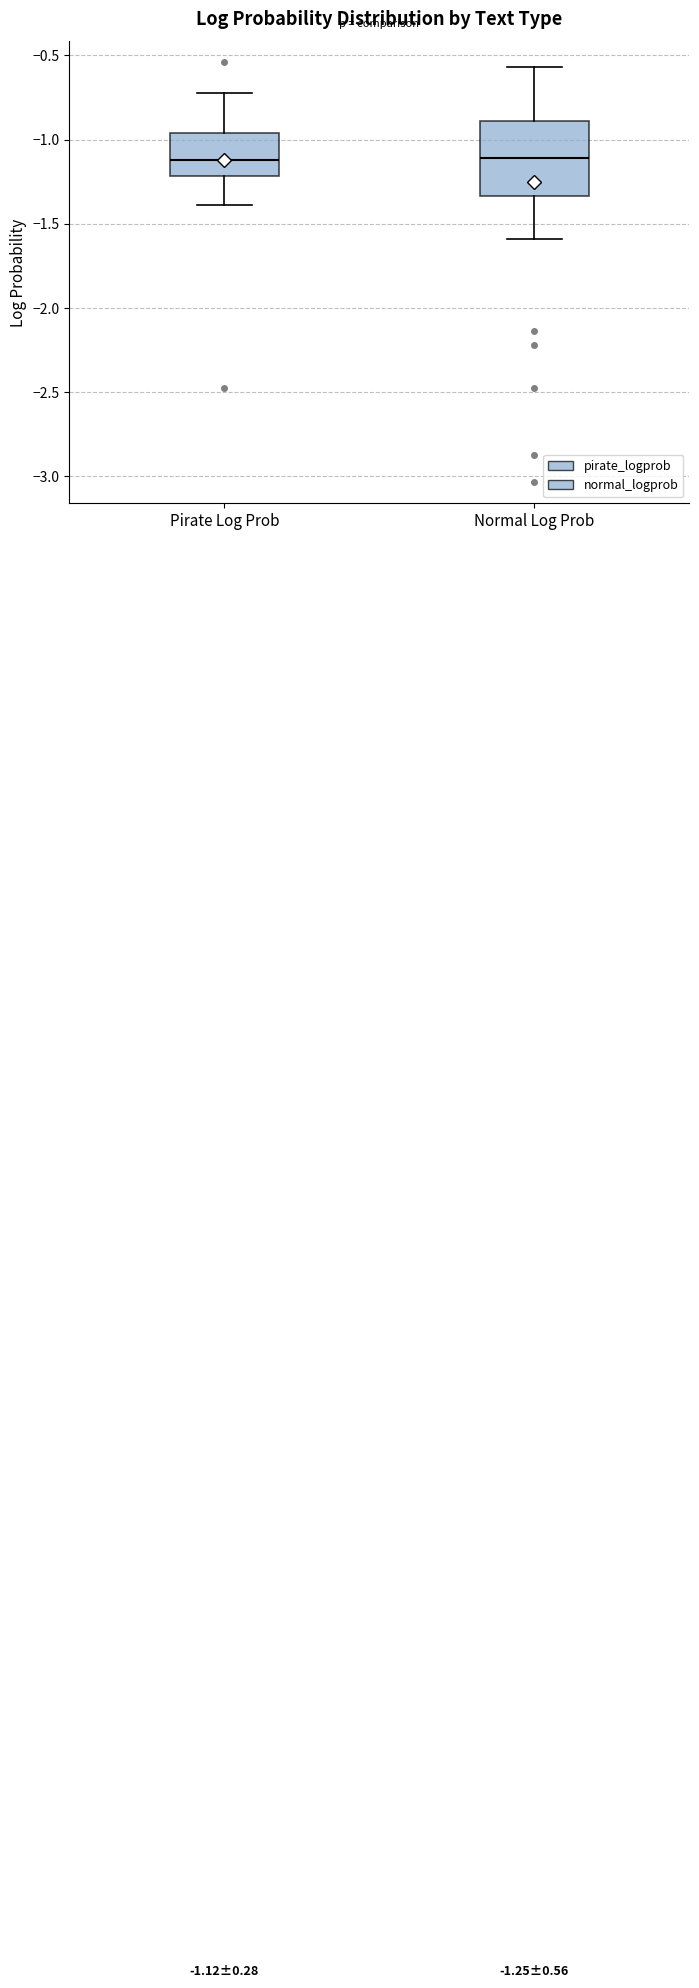

Comparing the boxes themselves (not the whiskers), which one is the tallest?

Normal Log Prob